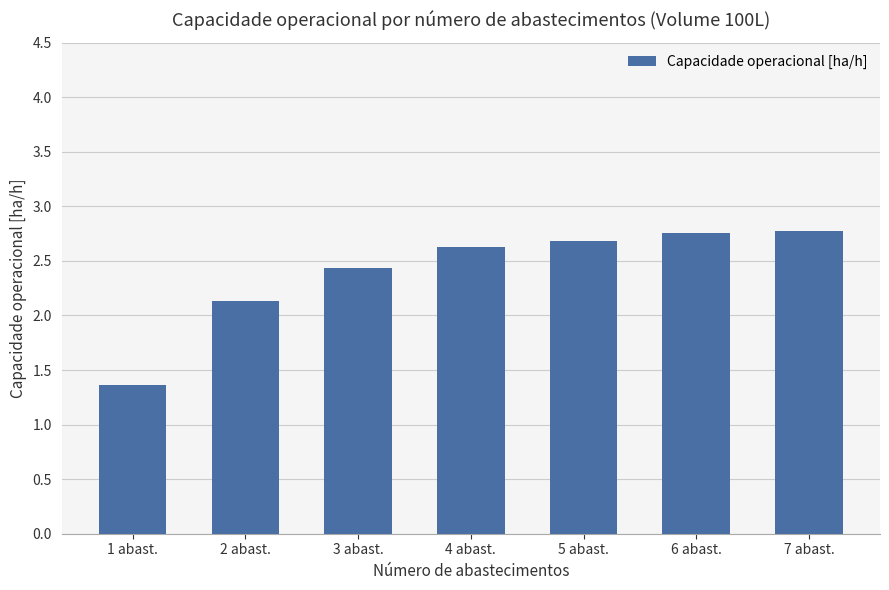

Reading right to left, transcribe all the data shown in this chart.

7 abast.=2.8	6 abast.=2.8	5 abast.=2.7	4 abast.=2.6	3 abast.=2.4	2 abast.=2.1	1 abast.=1.4